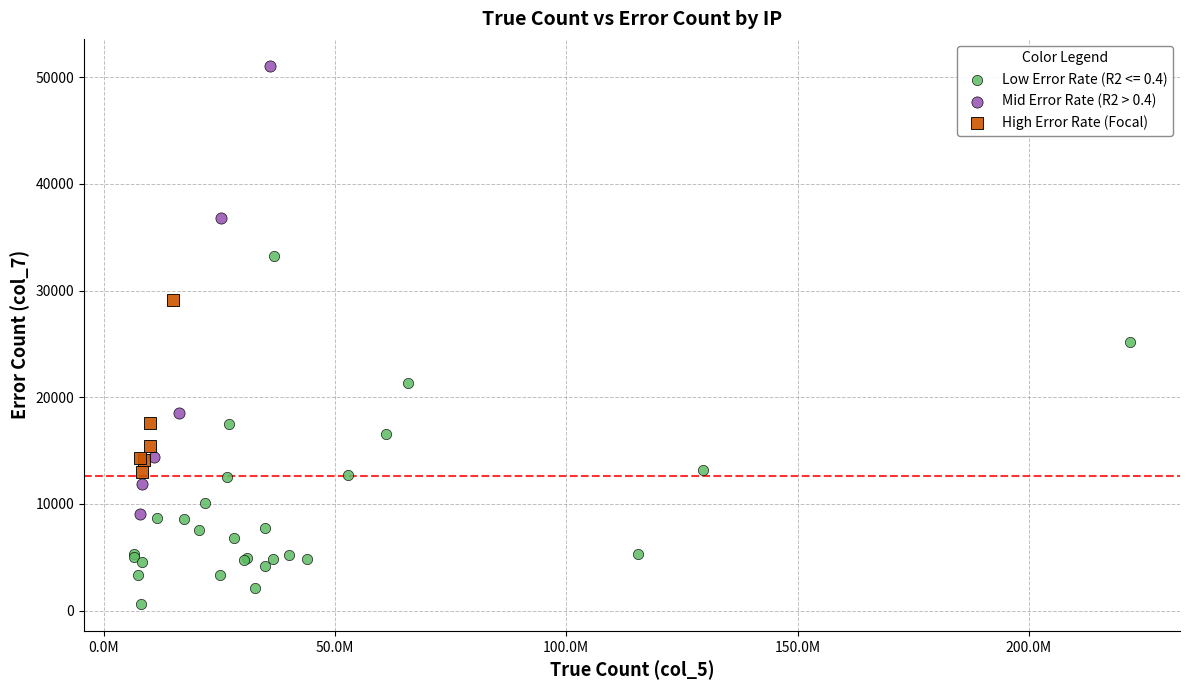

Which series contains the highest Y value?

Mid Error Rate (R2 > 0.4)